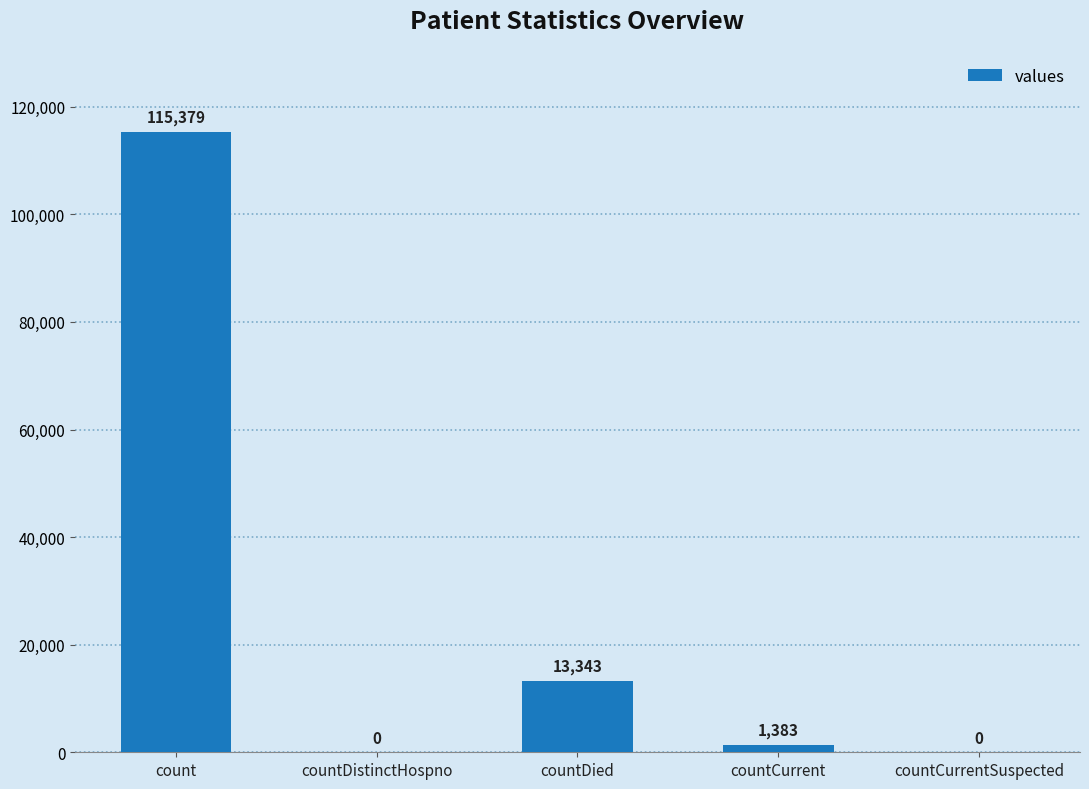

Between countCurrentSuspected and countCurrent, which is larger?

countCurrent